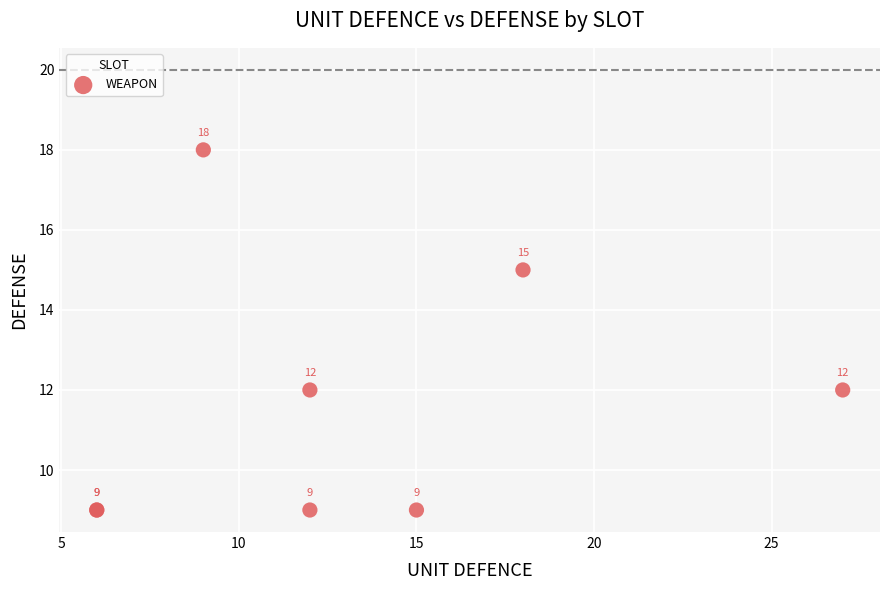

What Y value in the scatter plot is closest to 13?

12